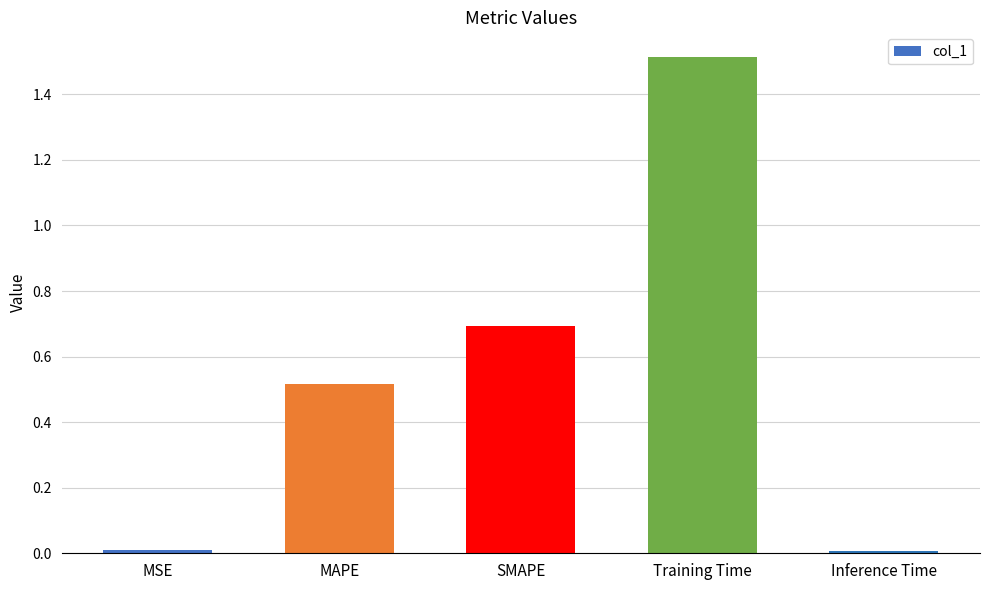

What is the label of the 4th bar from the left?

Training Time